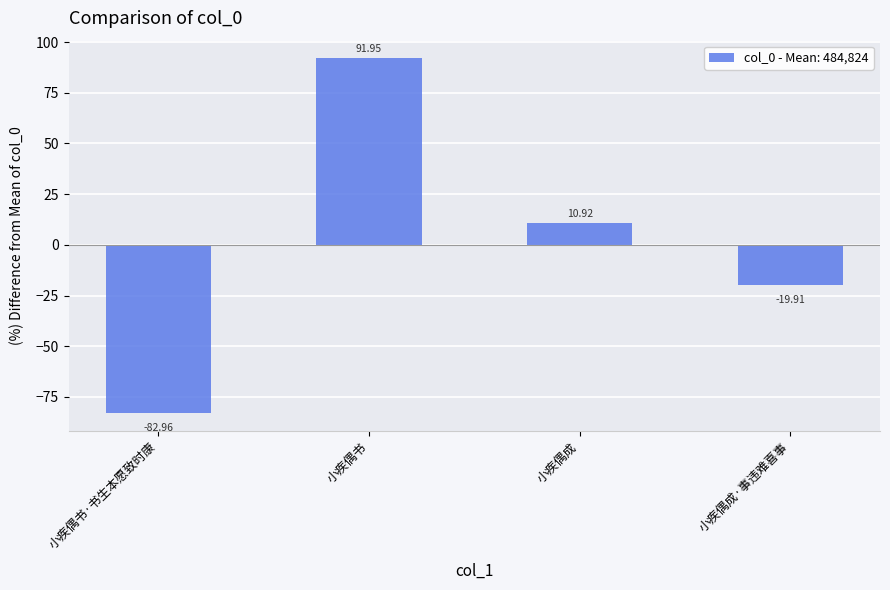

Which has a higher value, 小疾偶书·书生本愿致时康 or 小疾偶成?

小疾偶成